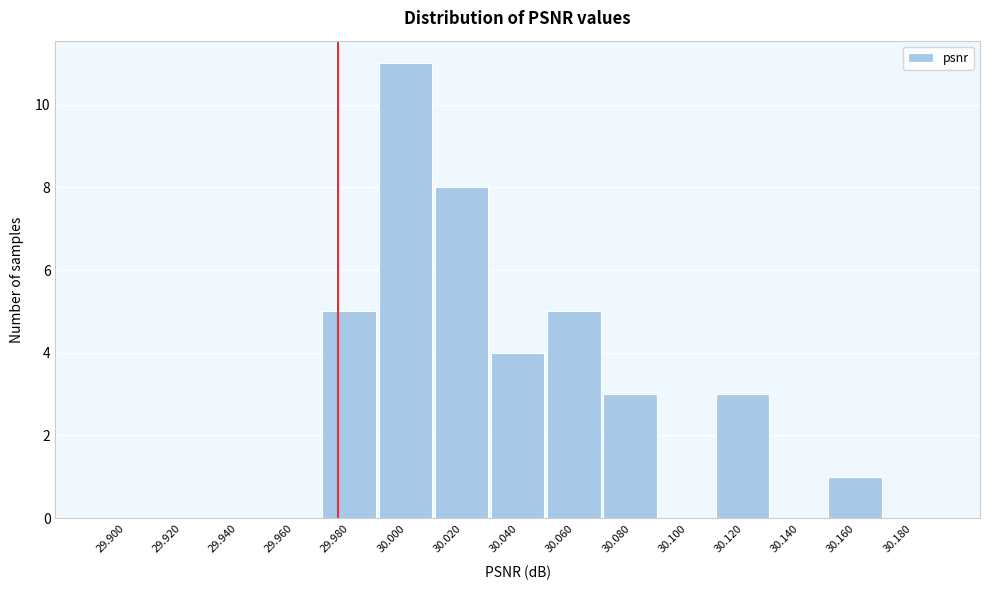

Reading left to right, list all the values displayed in this chart.

29.900=0	29.920=0	29.940=0	29.960=0	29.980=5	30.000=11	30.020=8	30.040=4	30.060=5	30.080=3	30.100=0	30.120=3	30.140=0	30.160=1	30.180=0